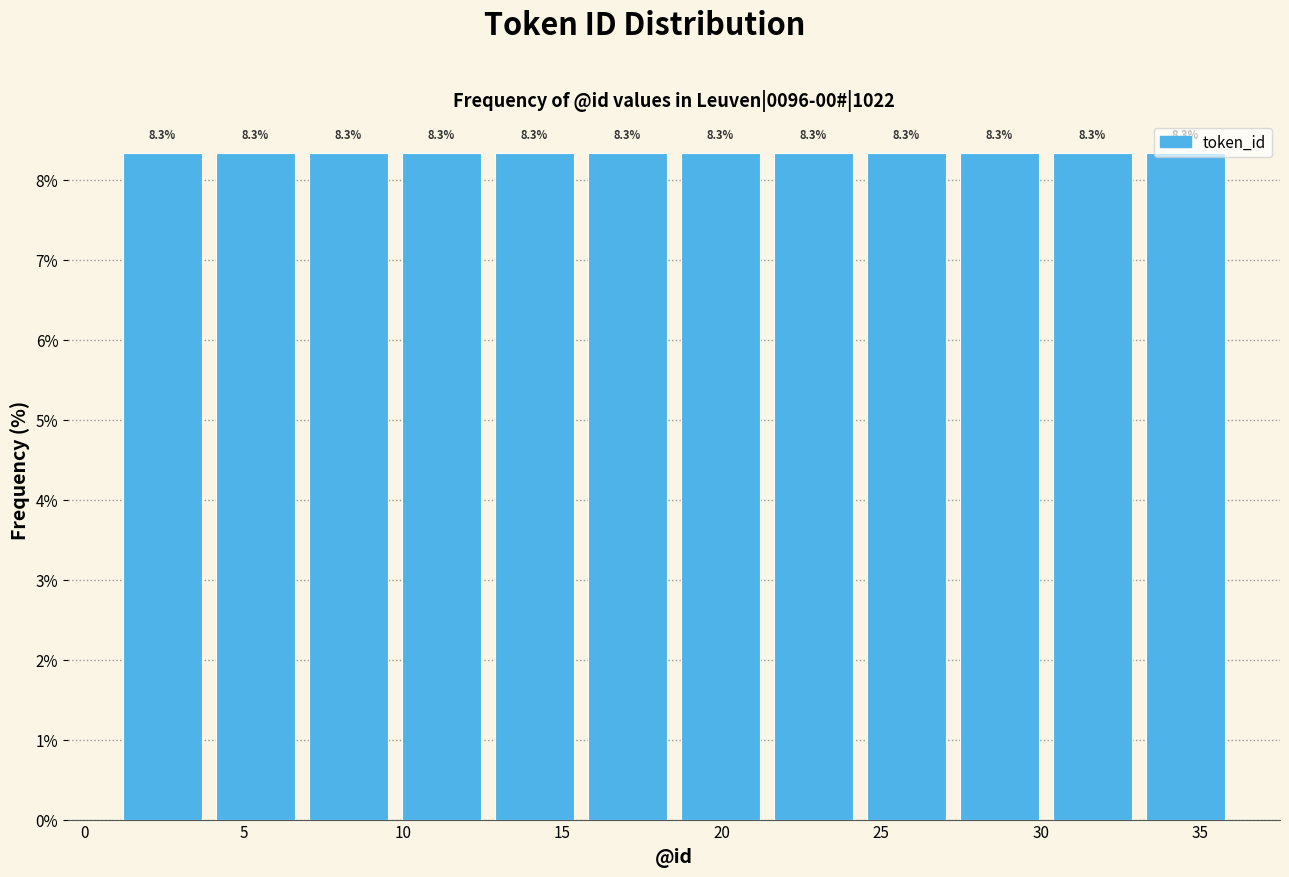

Reading left to right, transcribe this chart: for each bar, give the range it covers on the x-axis and its height. The bar edges are not printed on the chart, so give them approximately, as read against the axis.

1.0 to 4.0: 8.3
4.0 to 7.0: 8.3
7.0 to 10.0: 8.3
10.0 to 12.5: 8.3
12.5 to 15.5: 8.3
15.5 to 18.5: 8.3
18.5 to 21.5: 8.3
21.5 to 24.5: 8.3
24.5 to 27.5: 8.3
27.5 to 30.0: 8.3
30.0 to 33.0: 8.3
33.0 to 36.0: 8.3